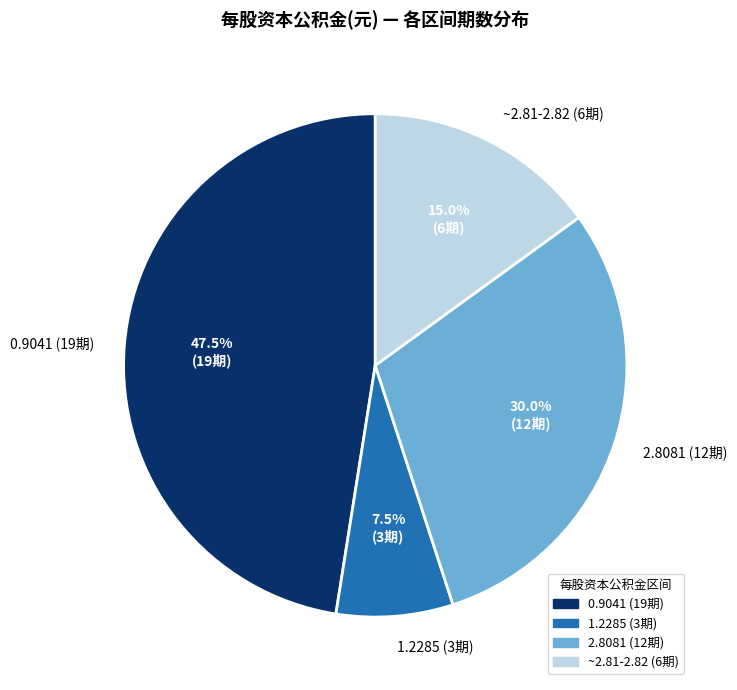

How many slices are in this pie chart?

4